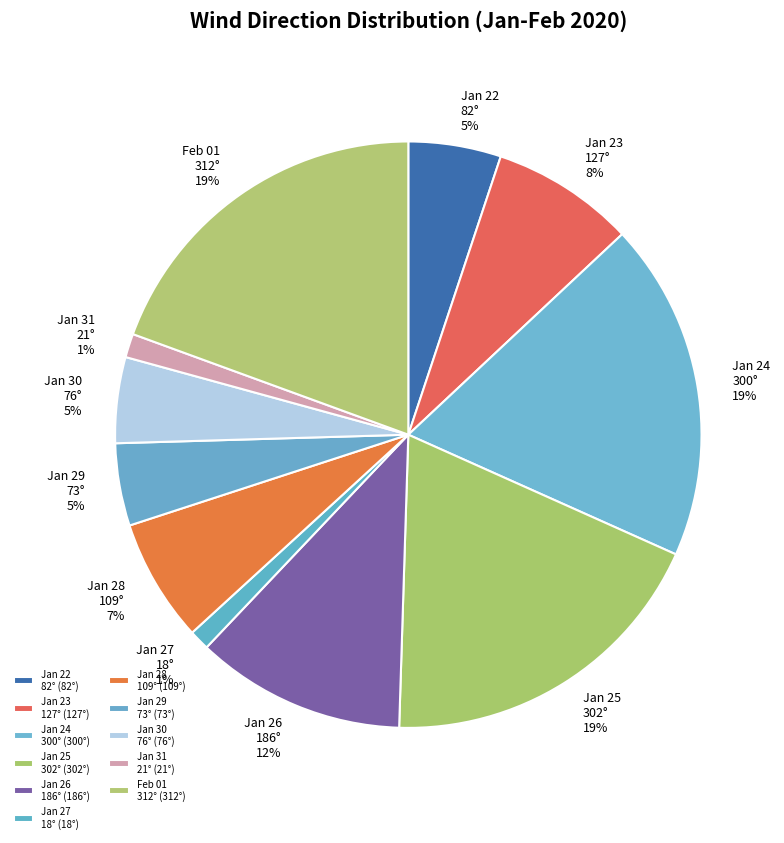

How many segments does this pie chart have?

11